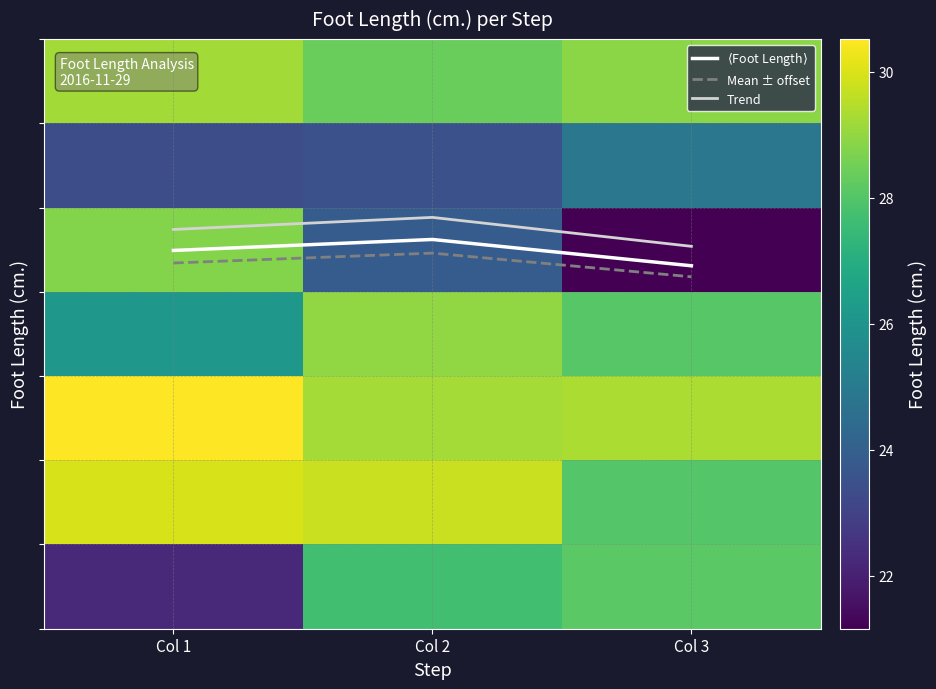

At how many categories does at least one series exceed 17?

3